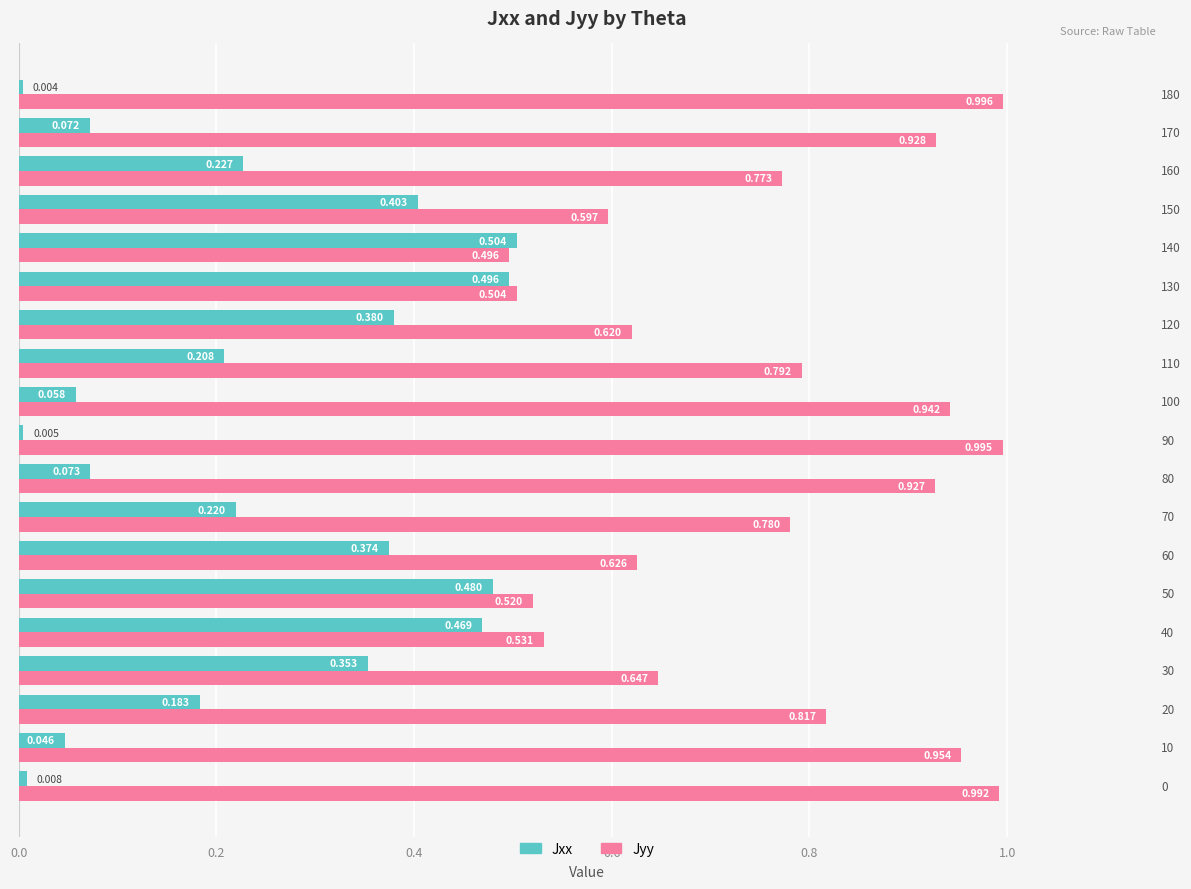

List the series in order of their peak value, lowest first.

Jxx, Jyy